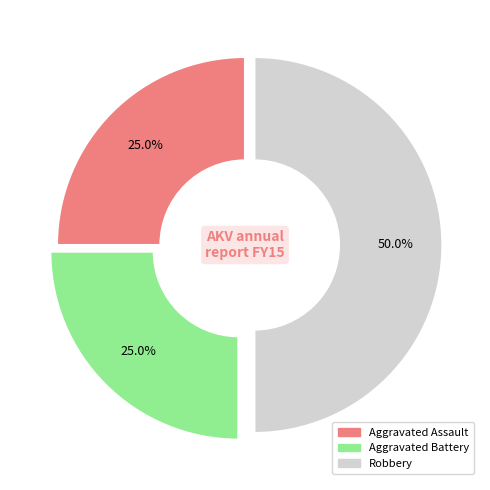

To the nearest percent, what is the combined percentage of Robbery and Aggravated Assault?

75%